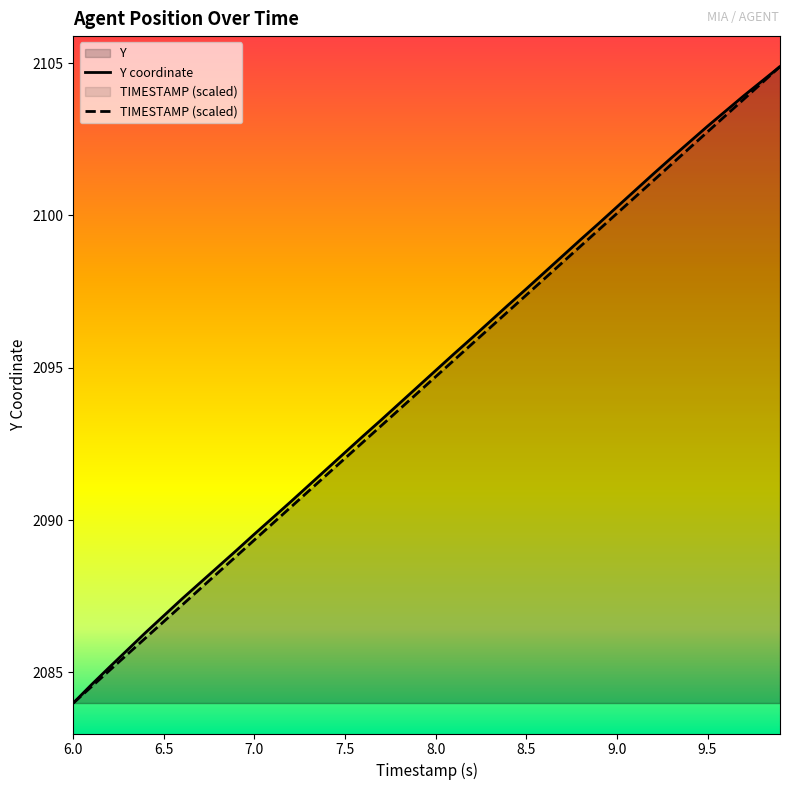

Which series has the largest range (max minus min)?

Y coordinate